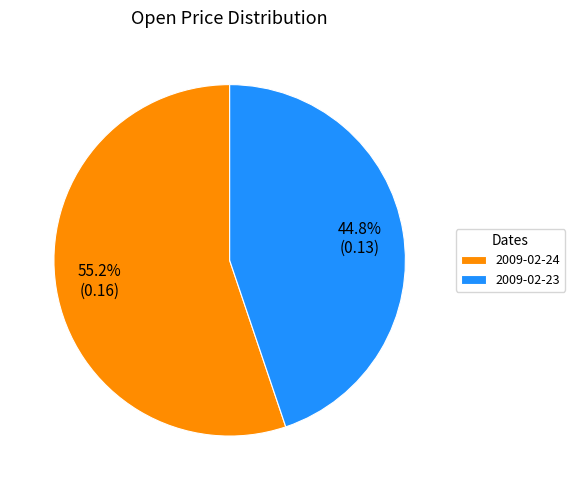

To the nearest percent, what is the difference between the 2009-02-23 and 2009-02-24 slice percentages?

10%